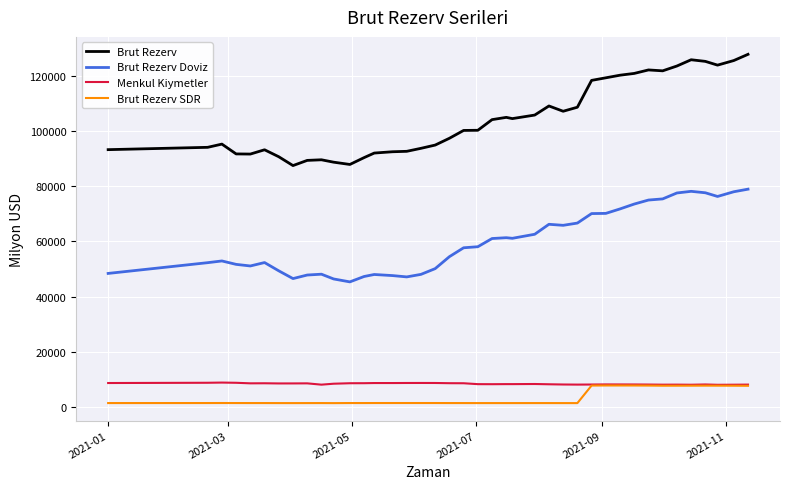

Which series has the widest spread of values?

Brut Rezerv